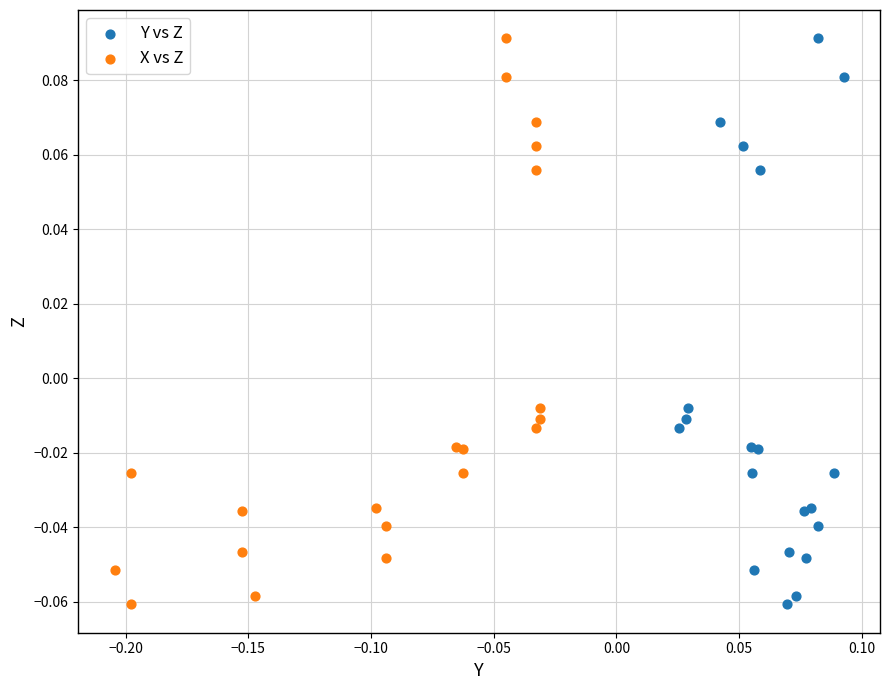

What are all the series names shown in the legend?

Y vs Z, X vs Z